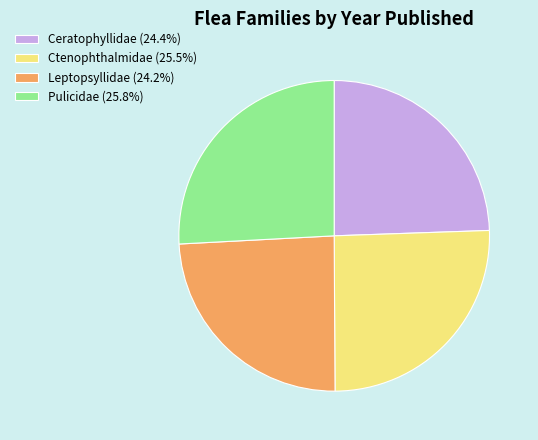

How many segments does this pie chart have?

4